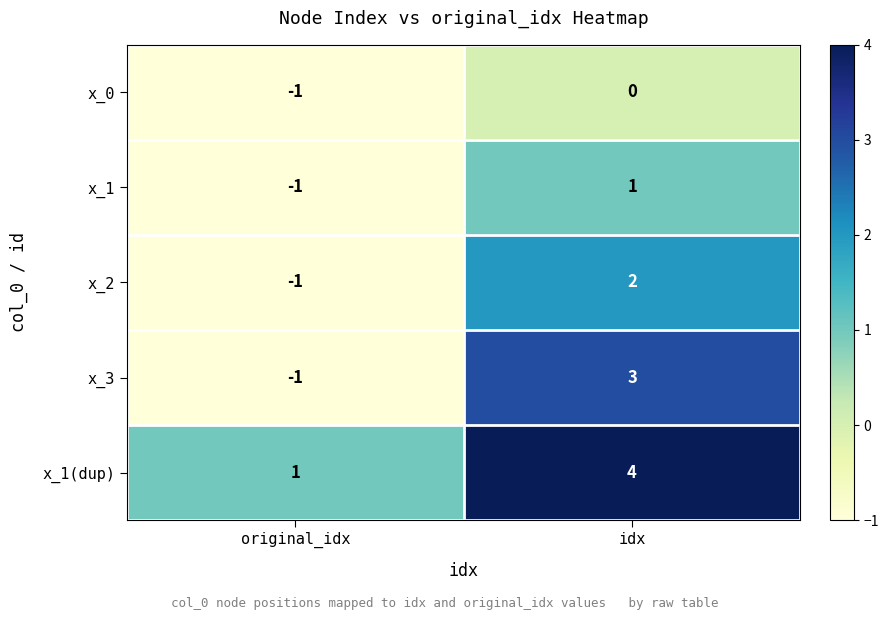

What is the difference between the x_3 values at original_idx and idx?

4